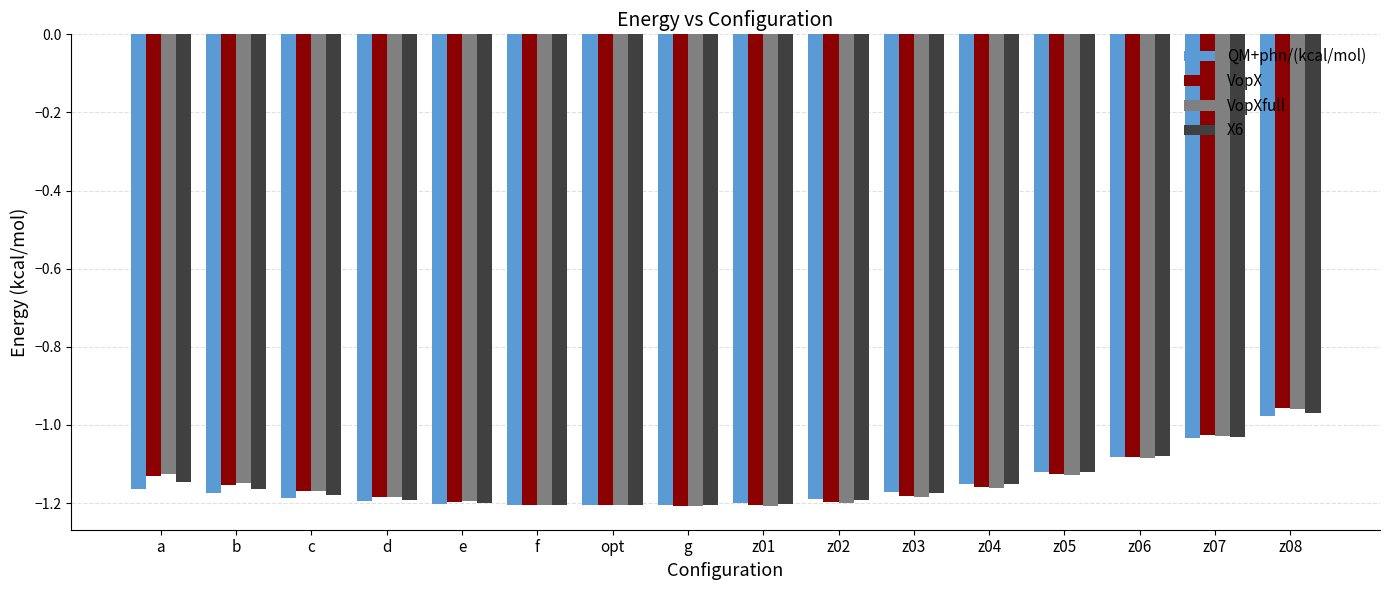

Which category has the highest value across all series?

z08